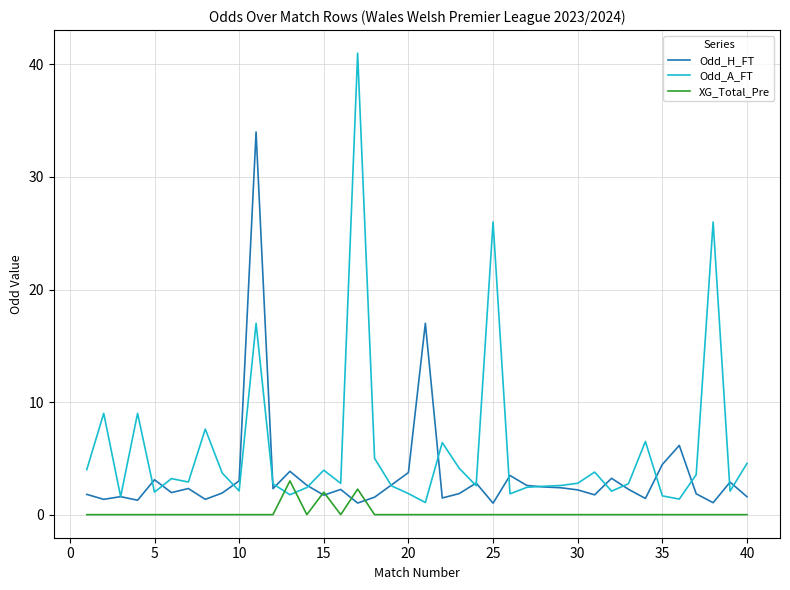

List the series in order of their overall mean, lowest first.

XG_Total_Pre, Odd_H_FT, Odd_A_FT